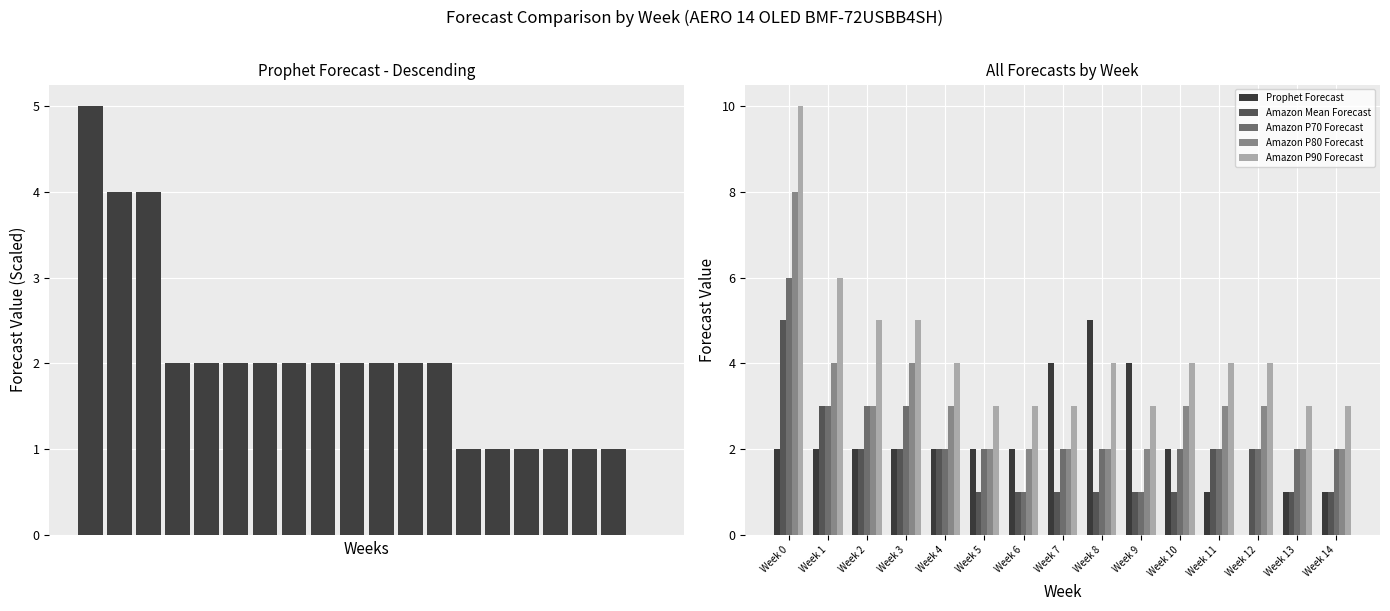

What are all the series names shown in the legend?

Prophet Forecast, Amazon Mean Forecast, Amazon P70 Forecast, Amazon P80 Forecast, Amazon P90 Forecast